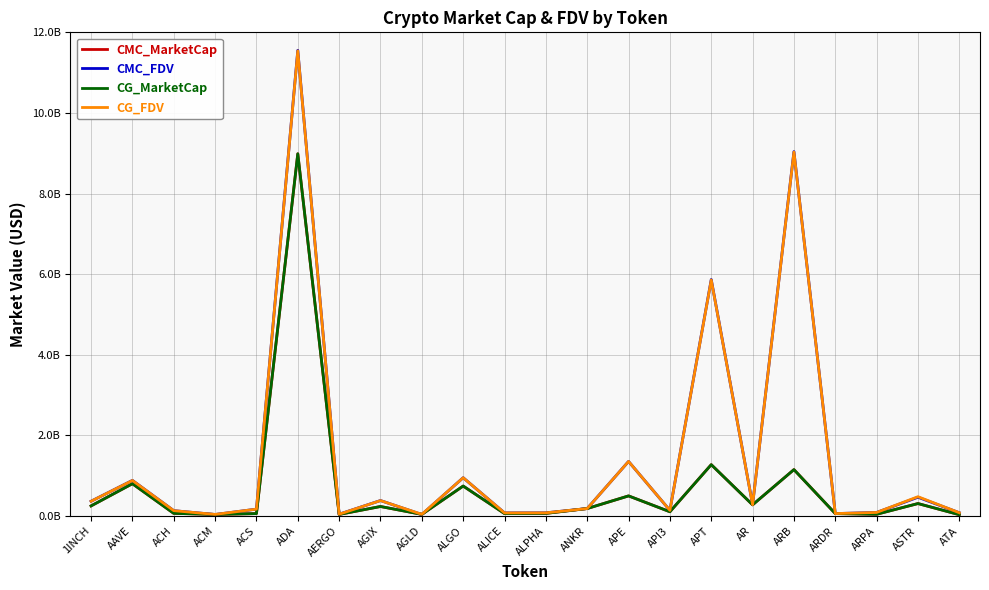

Between 1INCH and ASTR, which series saw the biggest shift?

CG_FDV